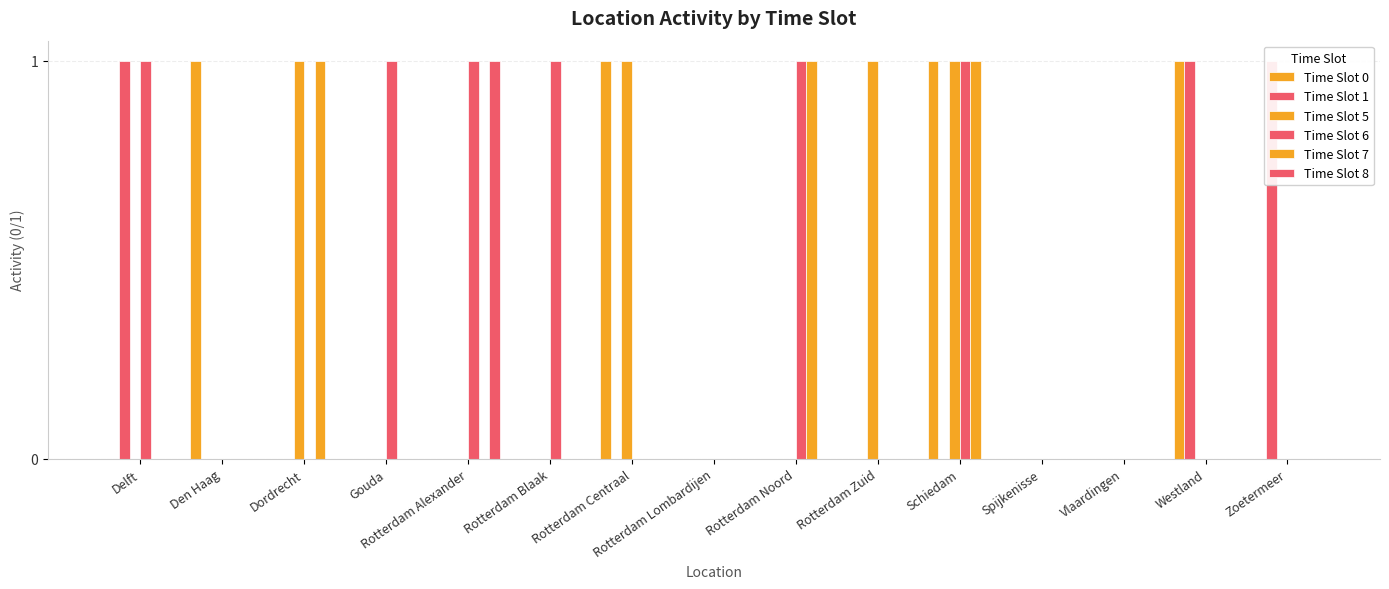

Read the Time Slot 6 value at Rotterdam Blaak.

1